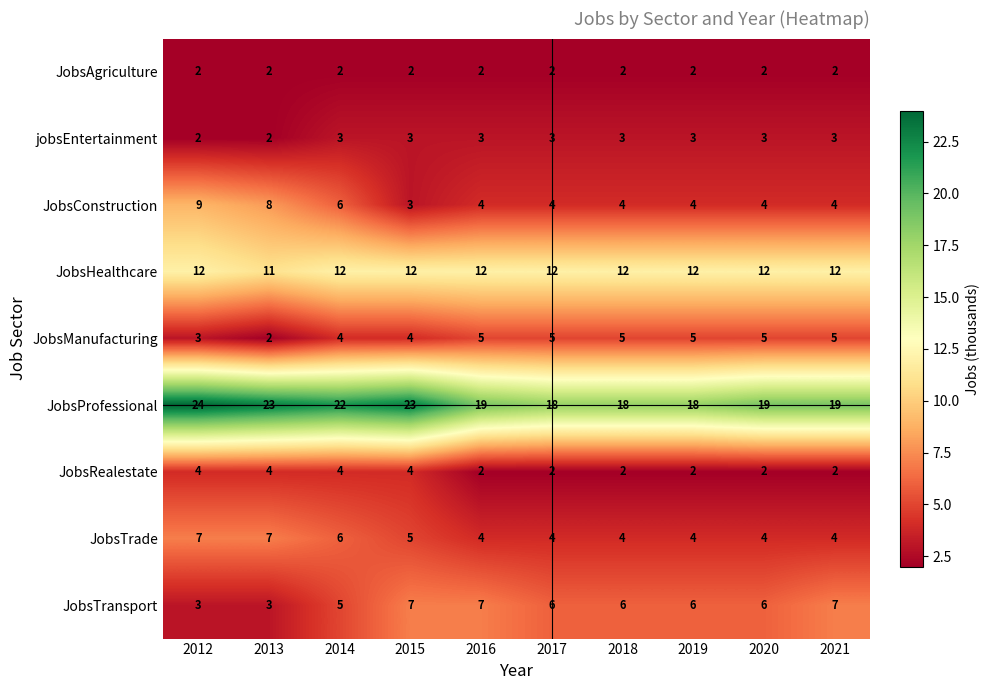

Count the JobsRealestate values in the range 2 to 4.

10